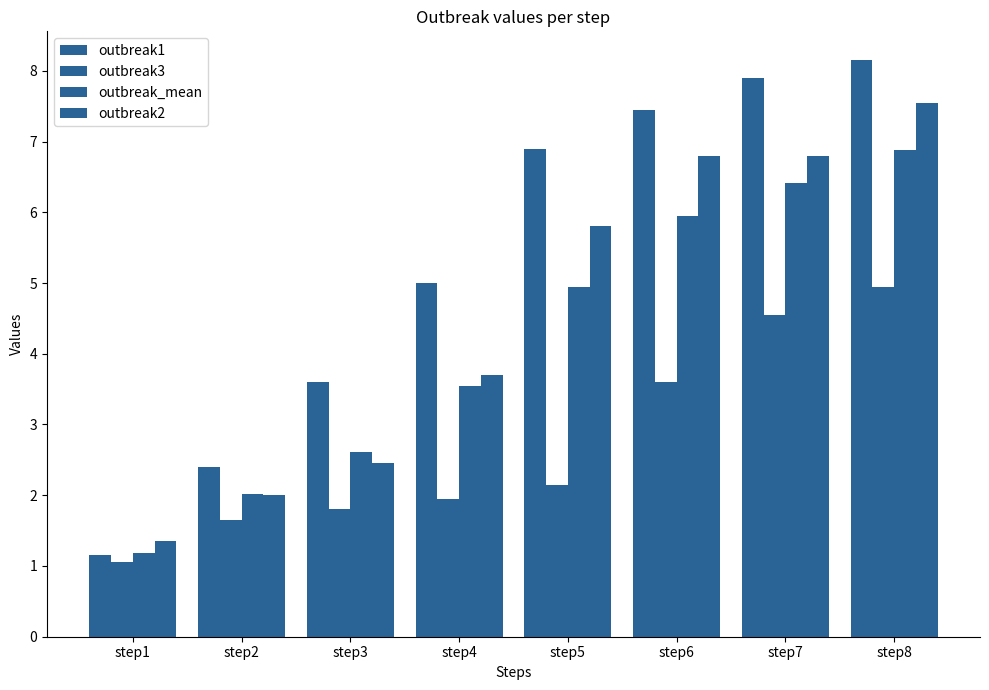

Are the bars horizontal?

No